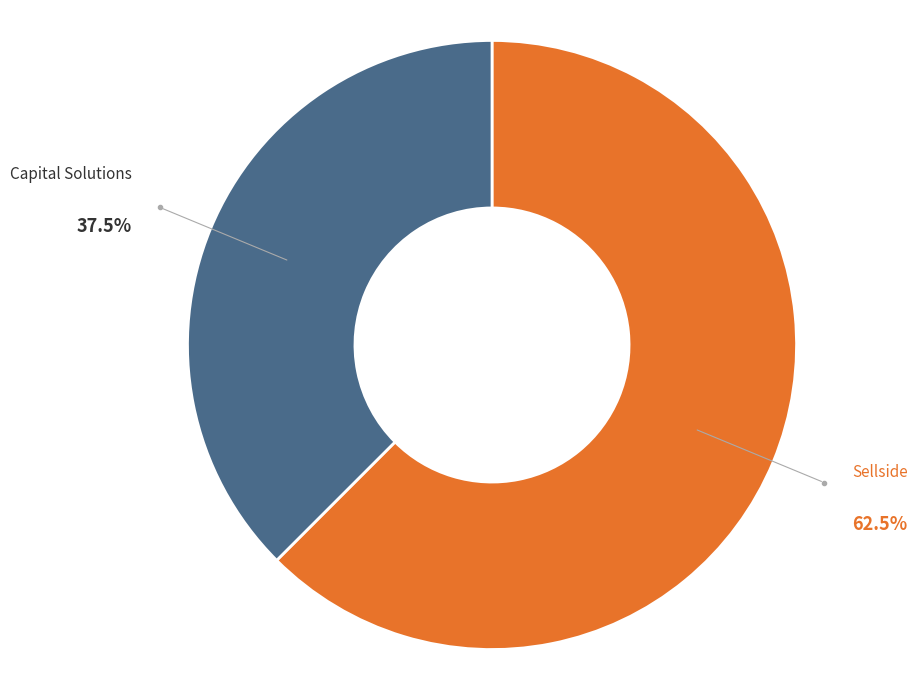

Which has a higher value, Sellside or Capital Solutions?

Sellside